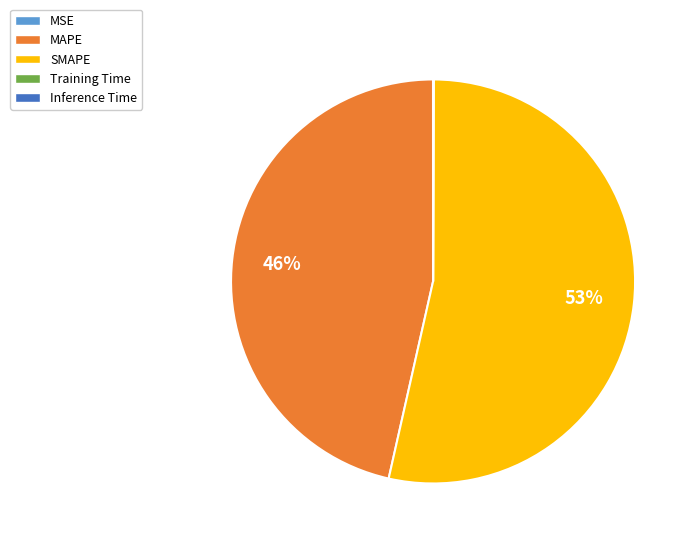

Is there a majority slice in this chart?

Yes